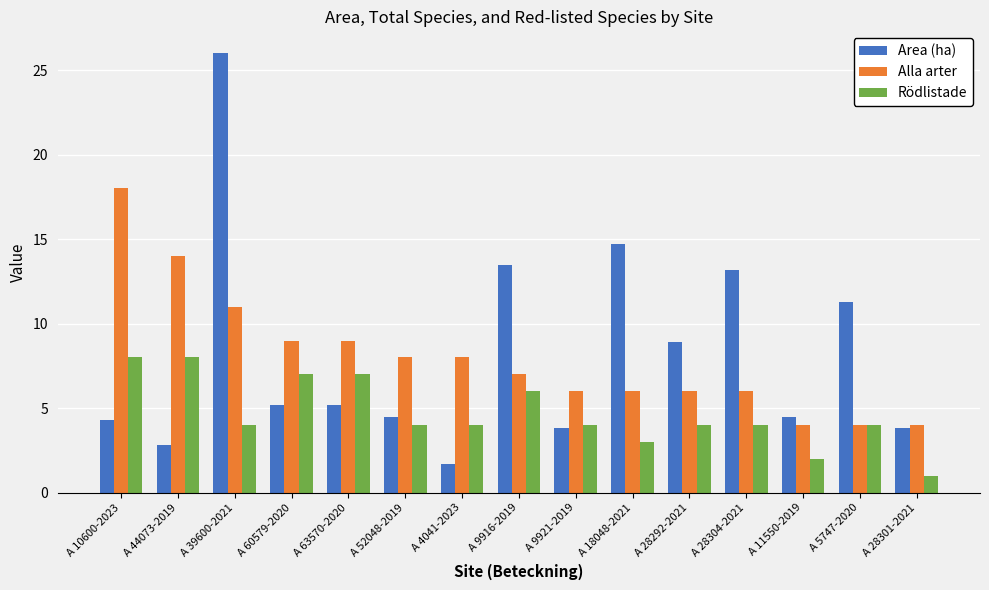

The Rödlistade series shows 1.6 at A 52048-2019. True or false?

False